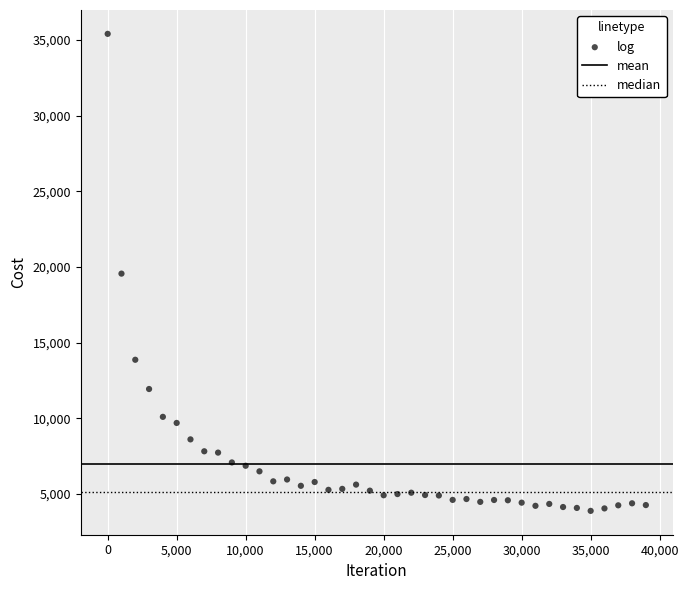

What is the range of X values (max minus min)?

38999.0